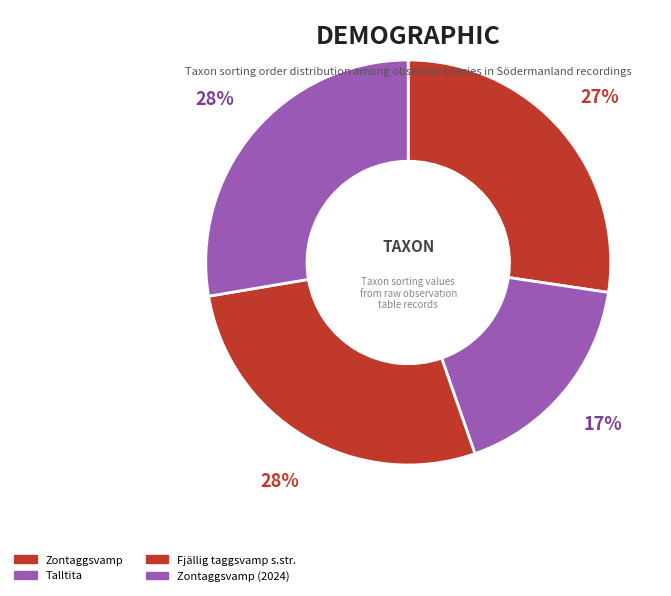

What is the largest slice in the pie chart?

Fjällig taggsvamp s.str.